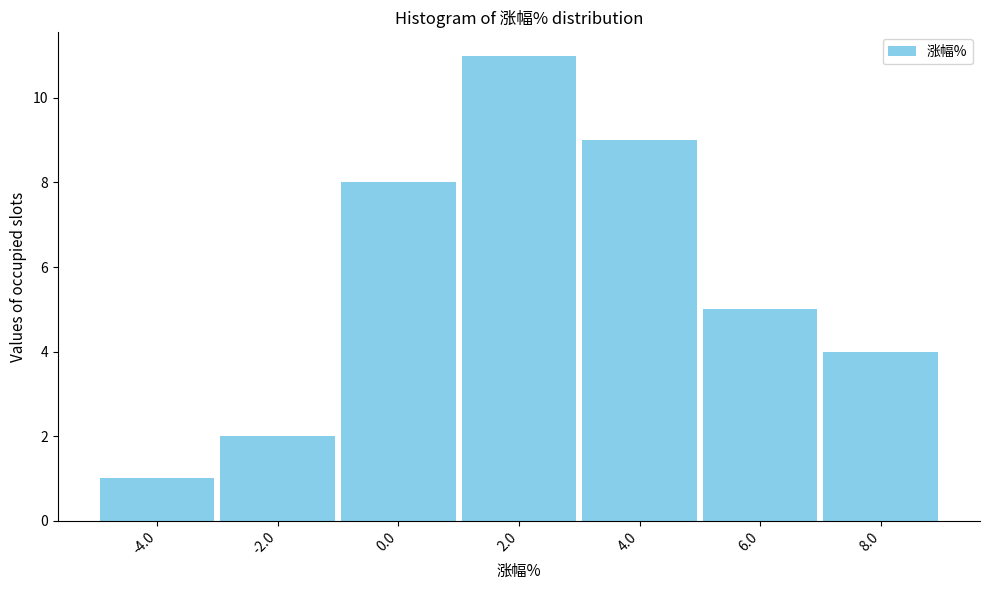

Reading left to right, extract all data points from this chart.

-4.0=1	-2.0=2	0.0=8	2.0=11	4.0=9	6.0=5	8.0=4